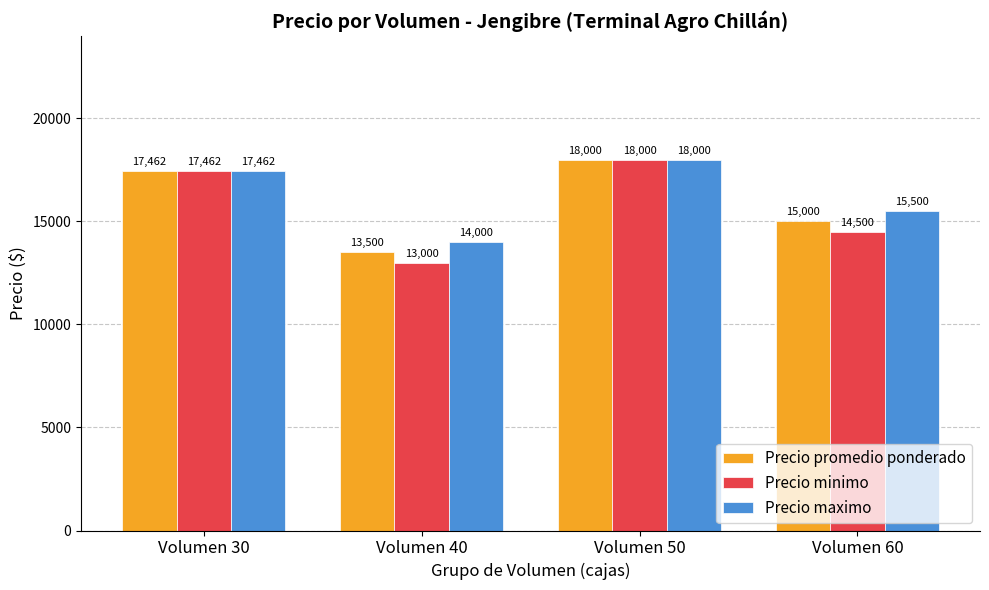

At which label does Precio minimo first exceed 17461?

Volumen 30